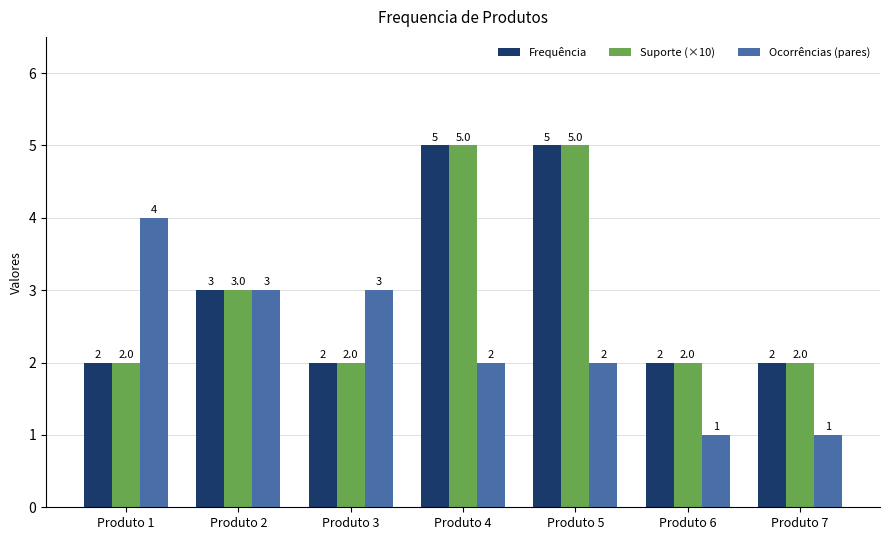

What are all the series names shown in the legend?

Frequência, Suporte (×10), Ocorrências (pares)